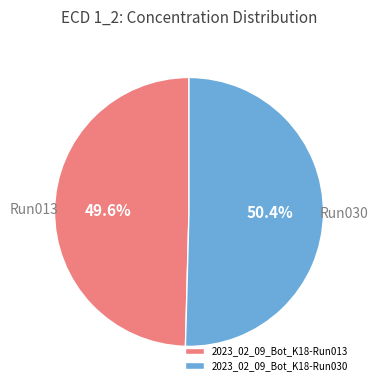

Rank the categories by value from lowest to highest.

2023_02_09_Bot_K18-Run013, 2023_02_09_Bot_K18-Run030